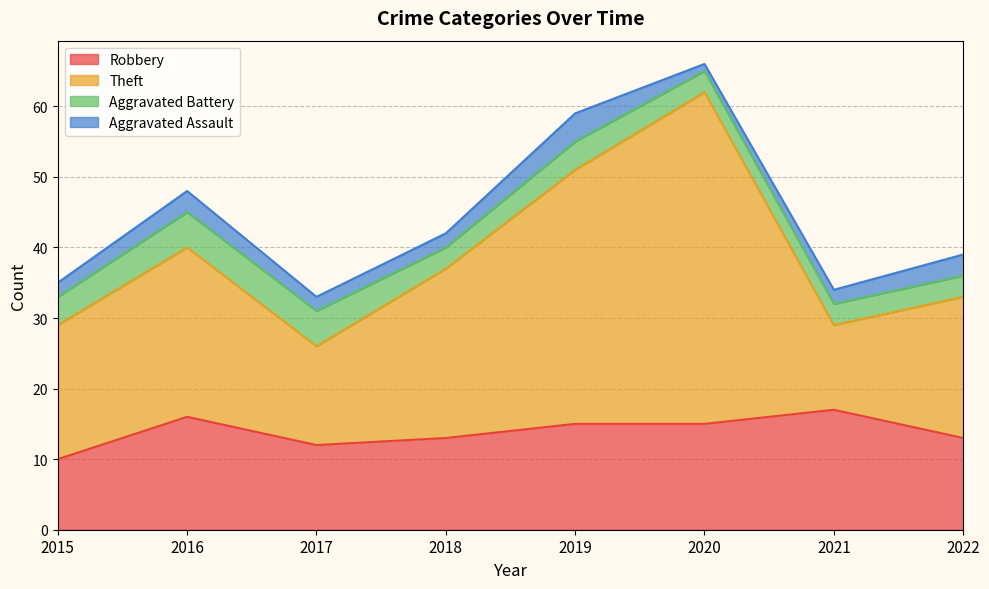

What is the total value across all series at 2016?

48